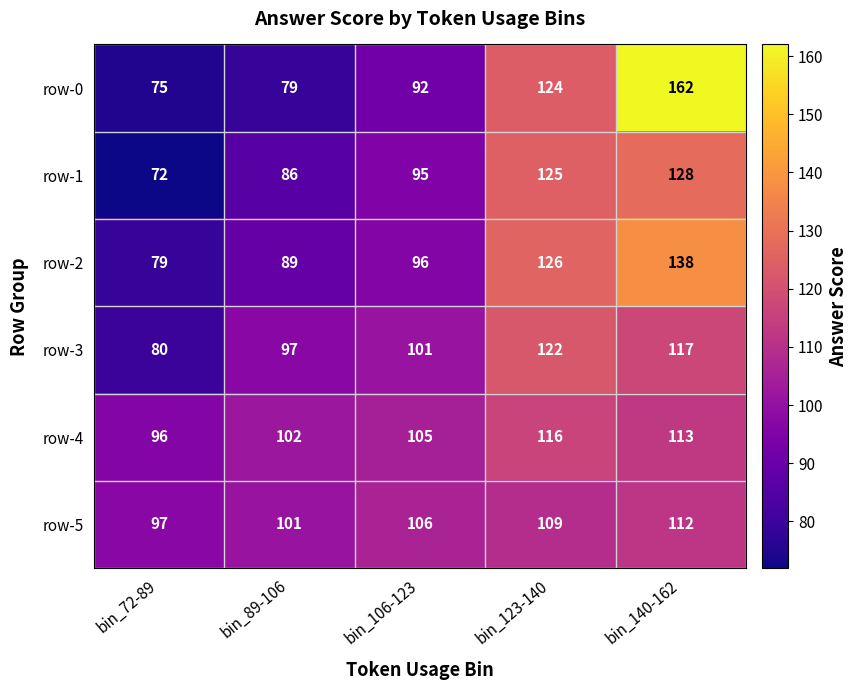

What is the sum of all row-3 values?

517